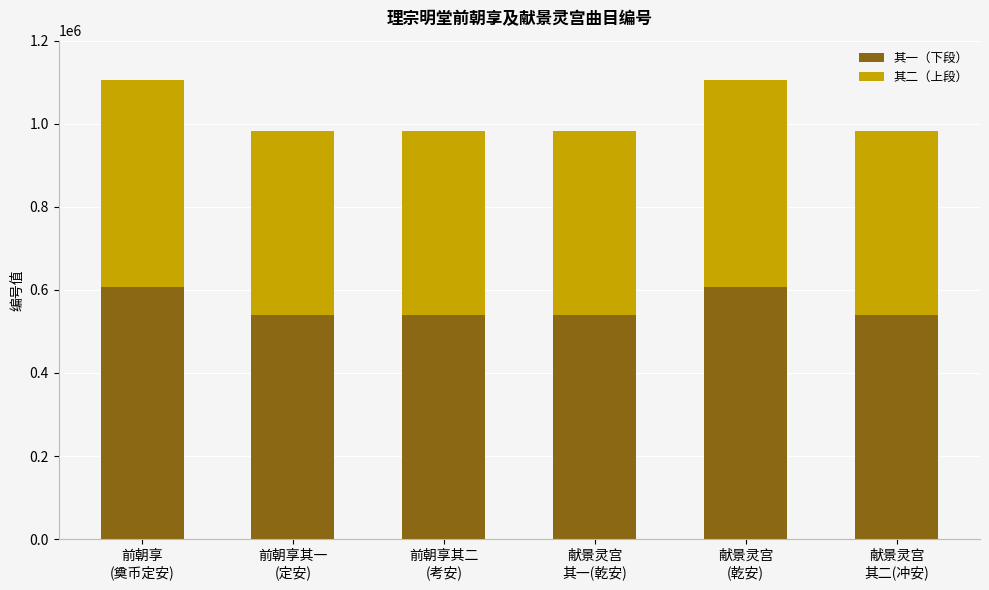

What is the lowest value of the 其一（下段） series?

540147.9